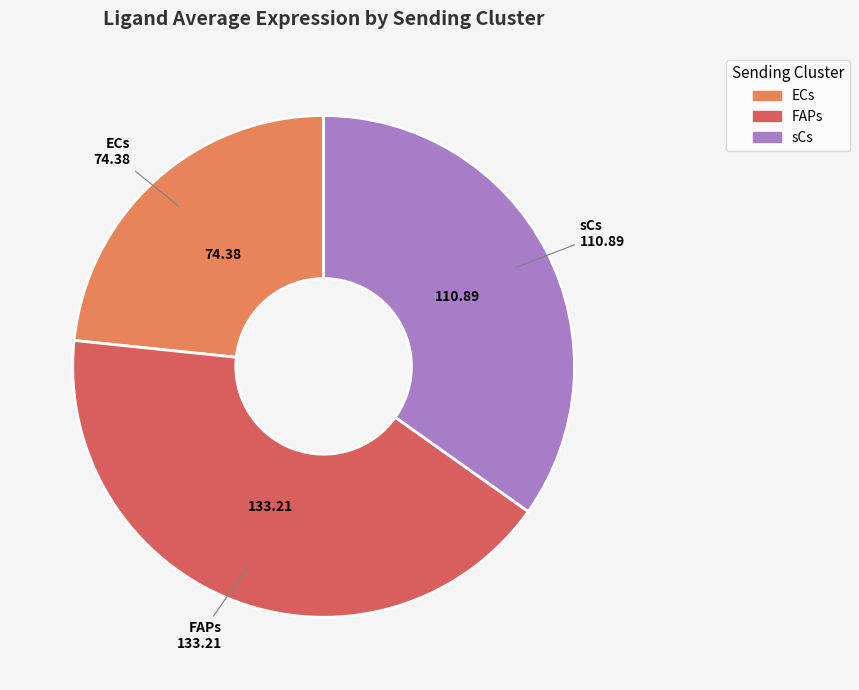

Do ECs and sCs together represent more than half of the pie?

Yes